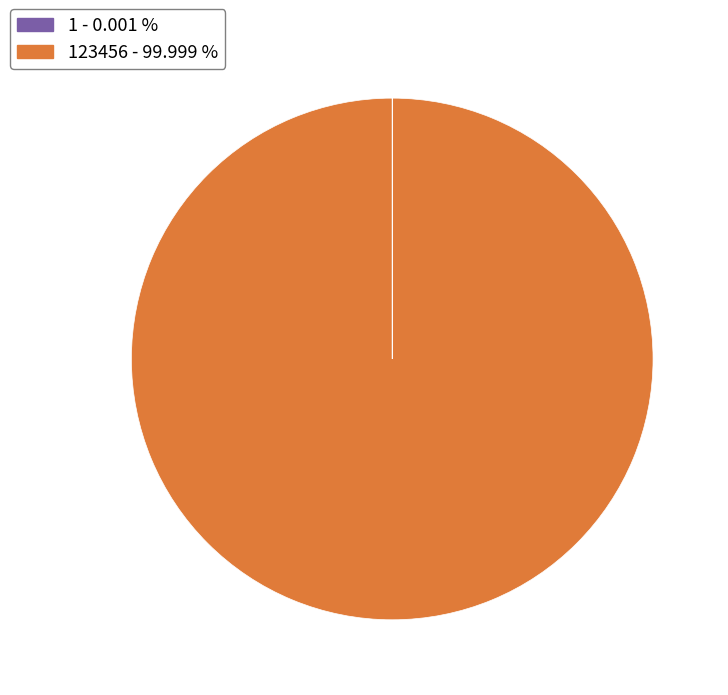

Does any single category account for the majority?

Yes